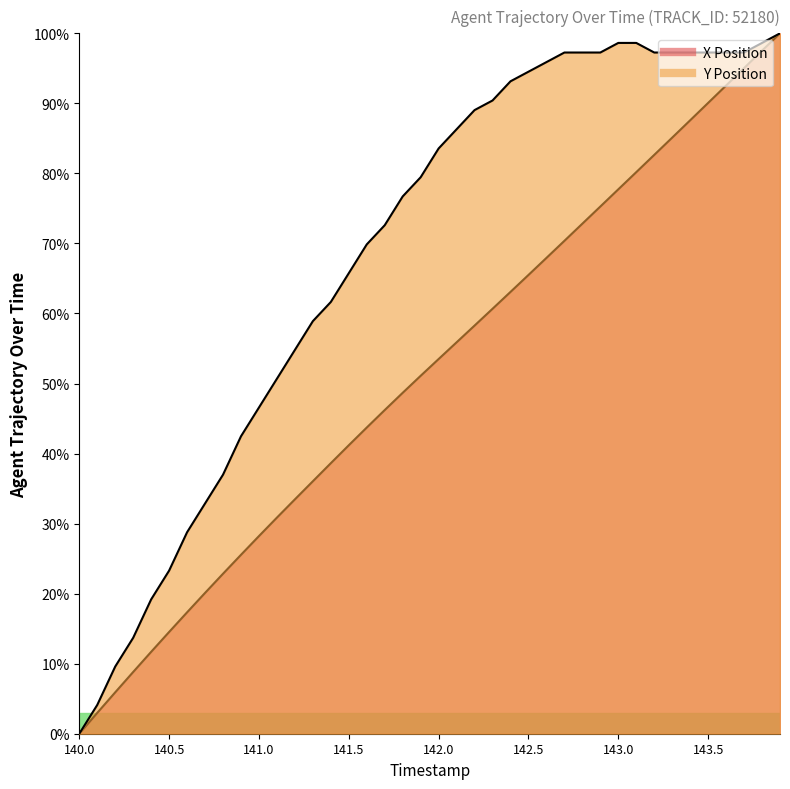

What is the value of the Y Position point at the 24th from the left?

90.4